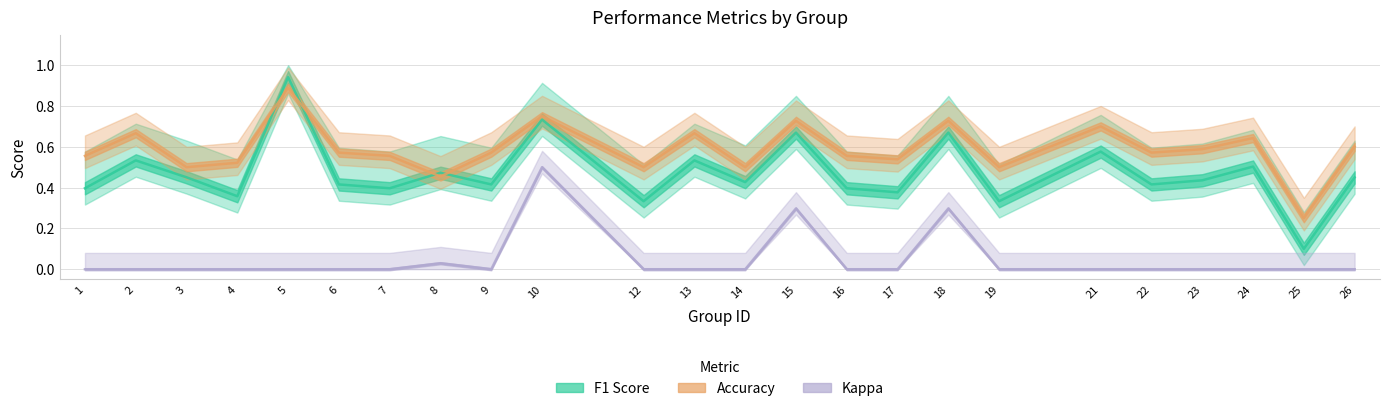

Is the value of f1 at 26 greater than the value of kappa at 5?

Yes